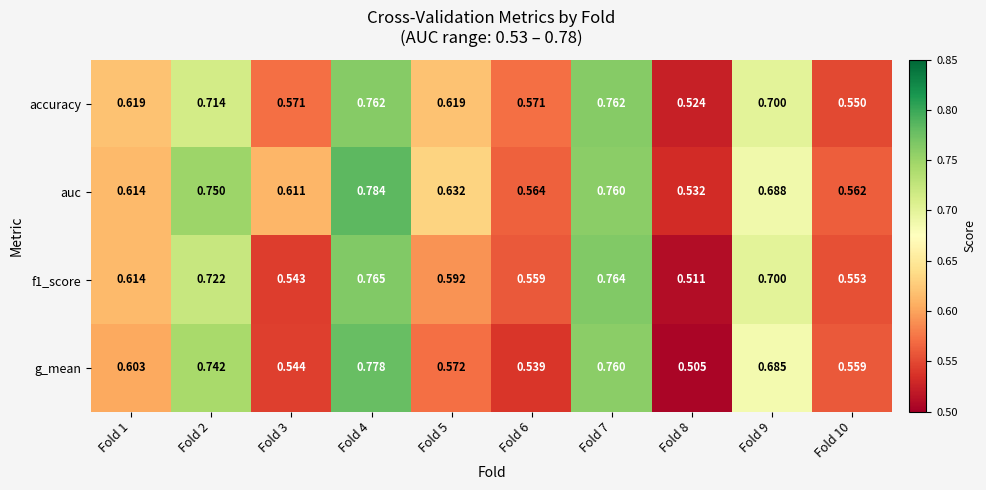

Which series changed the most between Fold 4 and Fold 8?

g_mean